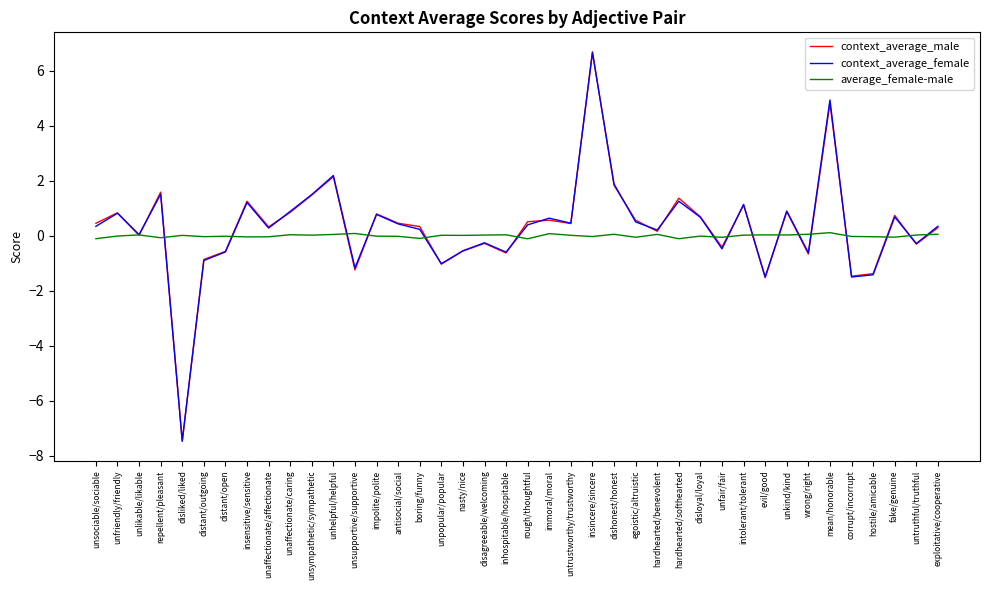

What is the sum of the context_average_male values at unlikable/likable and hardhearted/softhearted?

1.4